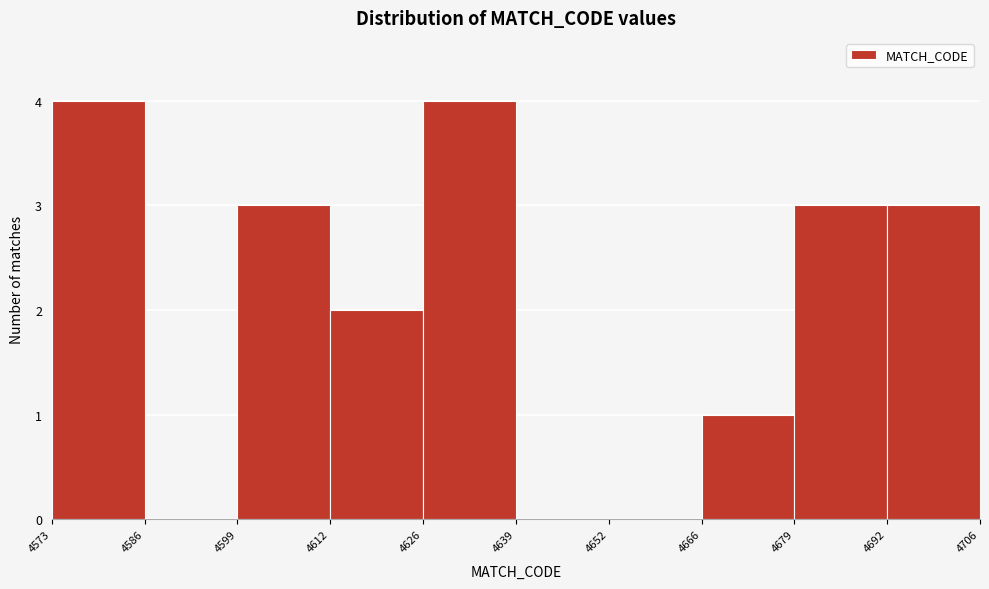

Reading left to right, transcribe this chart: for each bar, give the range it covers on the x-axis and its height. The values are not printed on the chart, so give them approximately, as read against the axis.

4573 to 4586: 4
4586 to 4599: 0
4599 to 4612: 3
4612 to 4626: 2
4626 to 4639: 4
4639 to 4652: 0
4652 to 4666: 0
4666 to 4679: 1
4679 to 4692: 3
4692 to 4706: 3